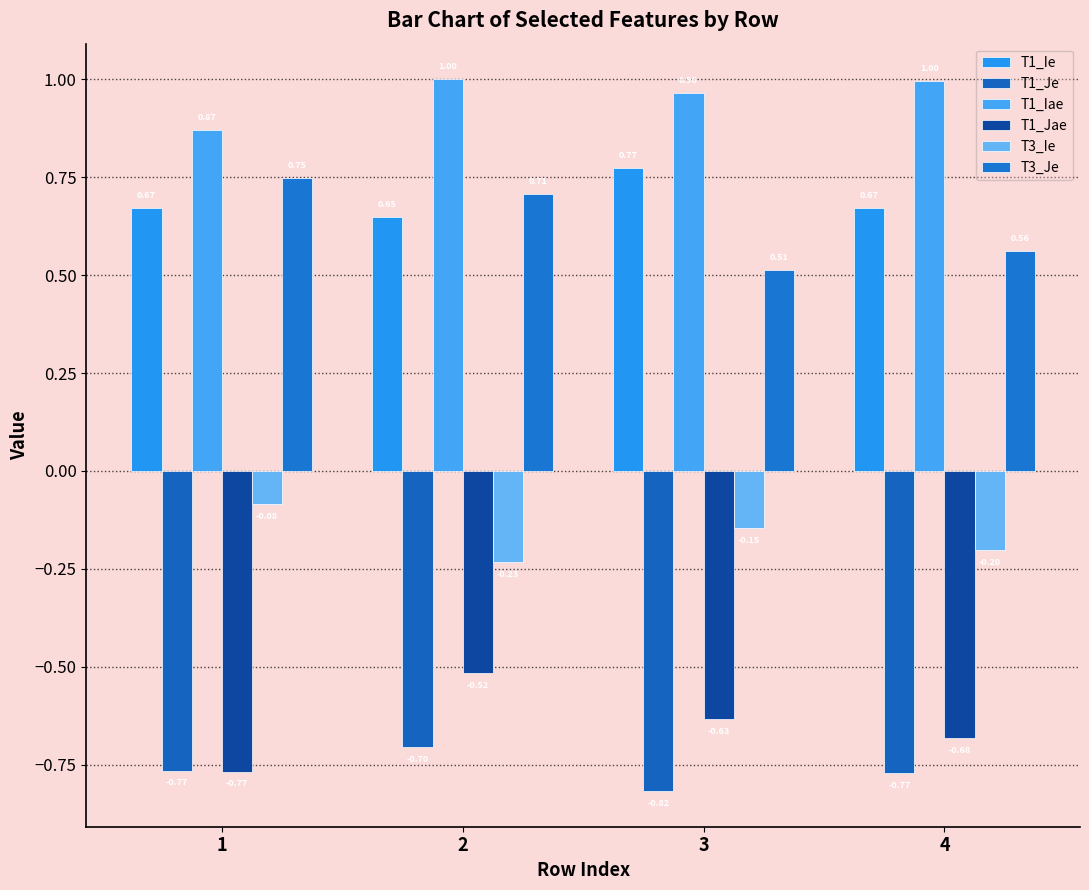

Where is T1_Iae nearest to the value 0?

1